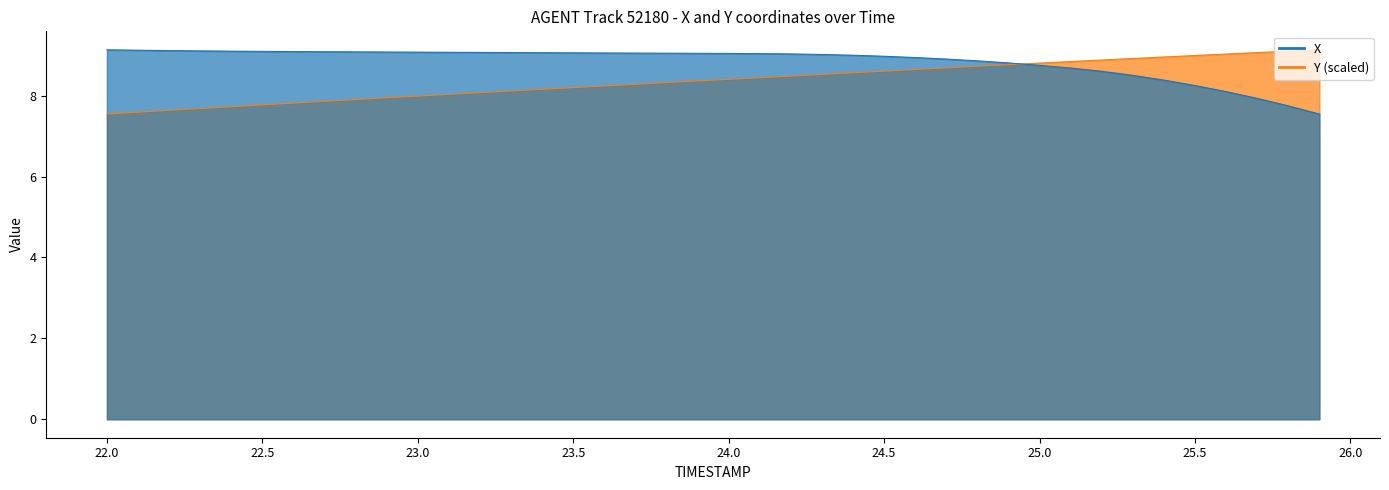

What is the sum of all Y values?

334.8